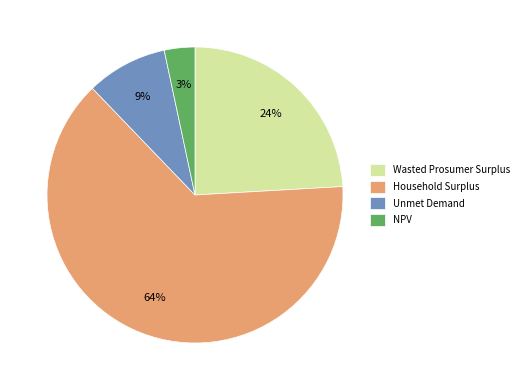

Which slice represents more than half of the pie?

Household Surplus